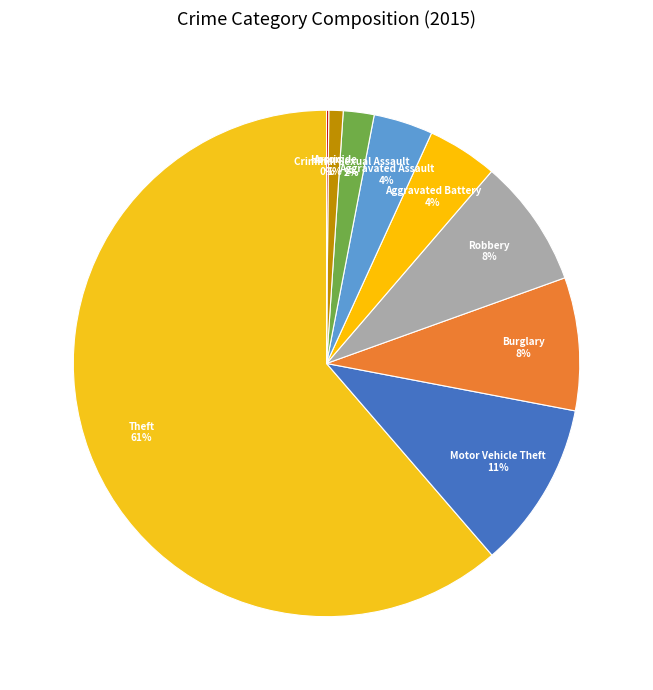

Is it true that Motor Vehicle Theft is 11% of the pie?

True